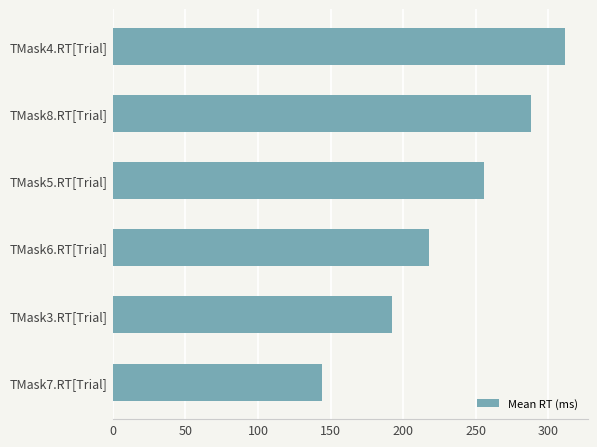

What is the greatest value displayed?

311.5